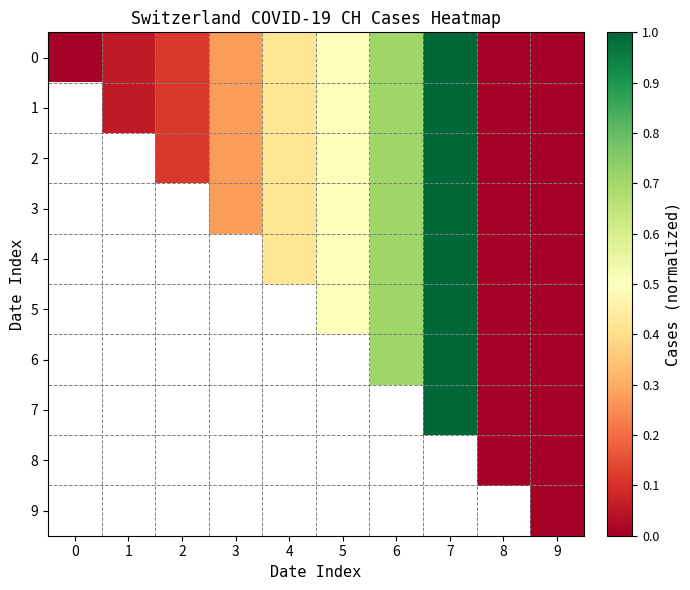

Which series has the widest spread of values?

row_0